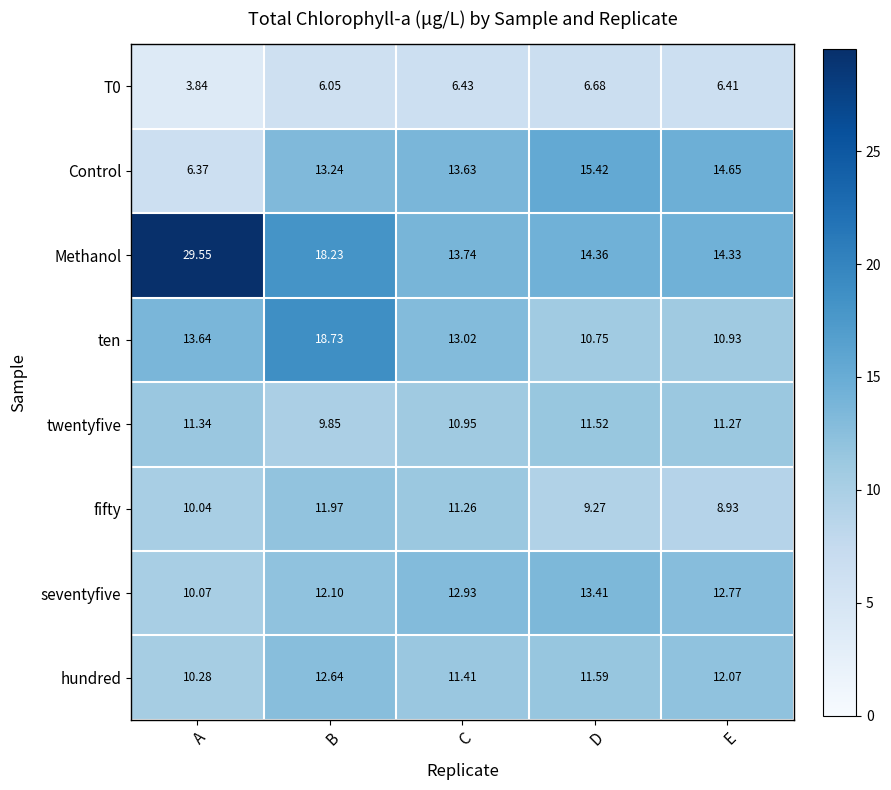

List the labels in order of twentyfive value, largest first.

D, A, E, C, B